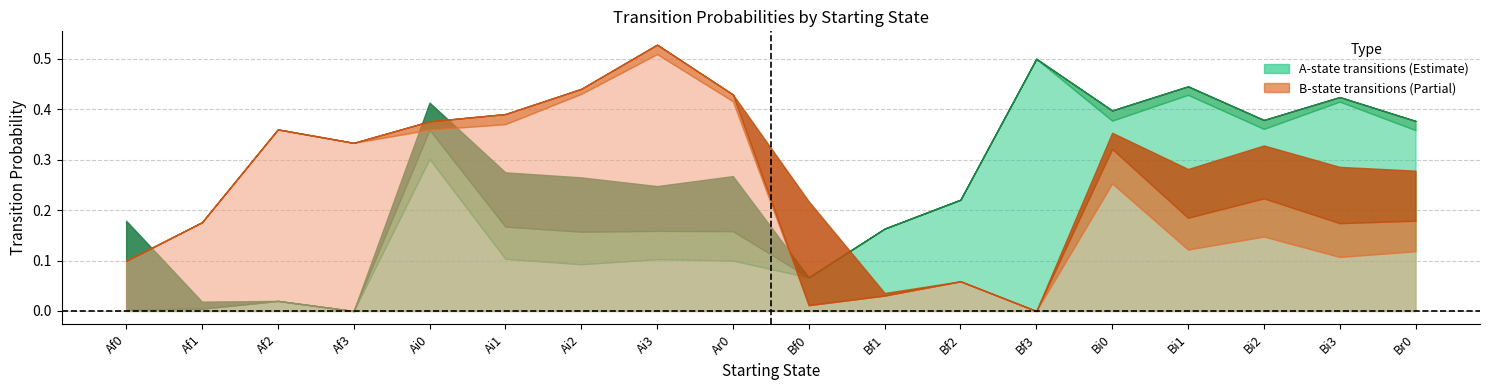

What is the difference between the maximum and minimum values in the Af0 series?

0.2